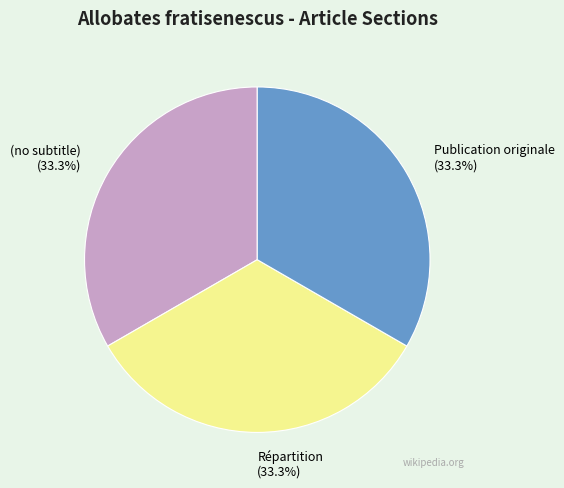

To the nearest percent, what is the average slice percentage?

33%